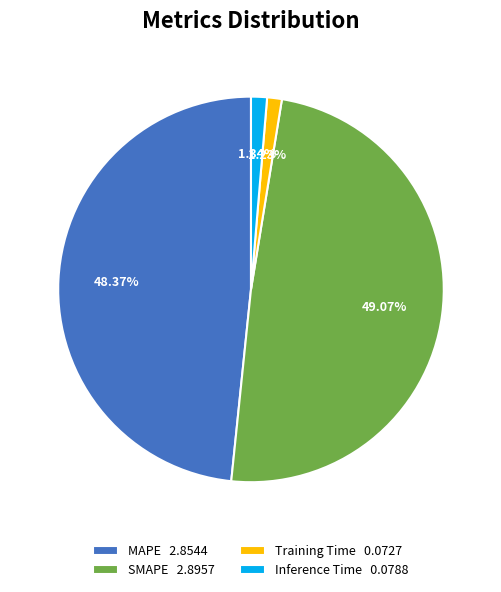

How much of the chart is everything except Training Time?

98.8%